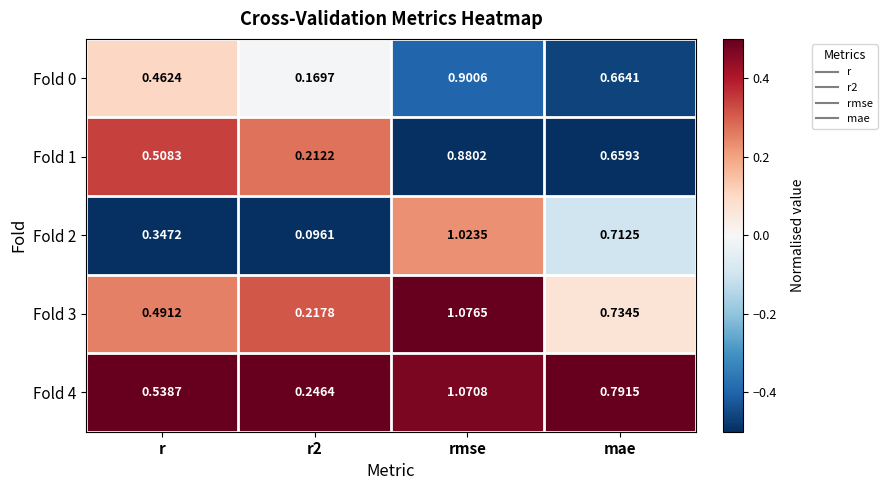

How many distinct data groups are displayed?

5